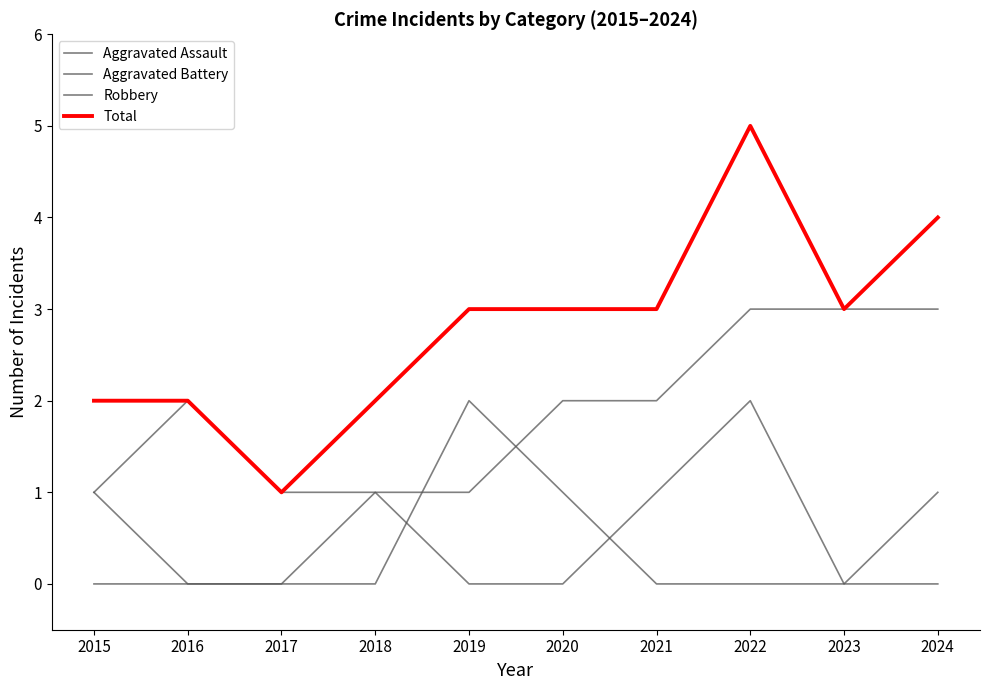

After their last crossing, which series has the higher values: Robbery or Aggravated Assault?

Robbery